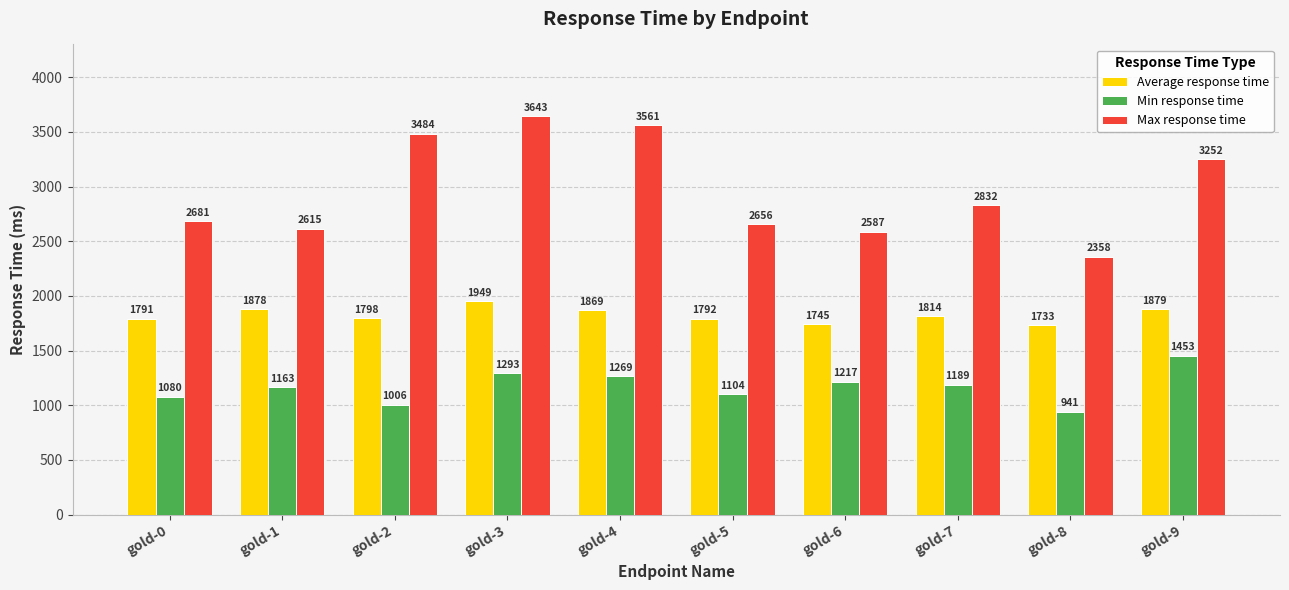

Reading left to right, what are all the values shown in this chart?

Average response time: gold-0=1791	gold-1=1878	gold-2=1798	gold-3=1949	gold-4=1869	gold-5=1792	gold-6=1745	gold-7=1814	gold-8=1733	gold-9=1879
Min response time: gold-0=1080	gold-1=1163	gold-2=1006	gold-3=1293	gold-4=1269	gold-5=1104	gold-6=1217	gold-7=1189	gold-8=941	gold-9=1453
Max response time: gold-0=2681	gold-1=2615	gold-2=3484	gold-3=3643	gold-4=3561	gold-5=2656	gold-6=2587	gold-7=2832	gold-8=2358	gold-9=3252